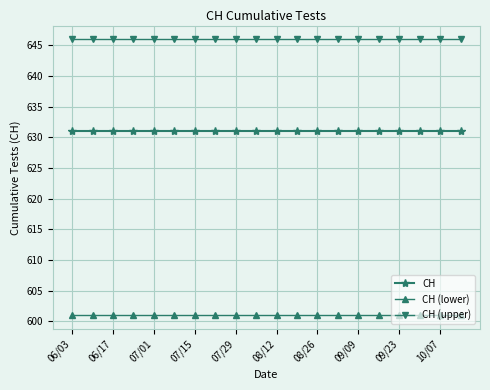

Reading left to right, extract all data points from this chart.

CH: 631	631	631	631	631	631	631	631	631	631	631	631	631	631	631	631	631	631	631	631
CH (lower): 601	601	601	601	601	601	601	601	601	601	601	601	601	601	601	601	601	601	601	601
CH (upper): 646	646	646	646	646	646	646	646	646	646	646	646	646	646	646	646	646	646	646	646